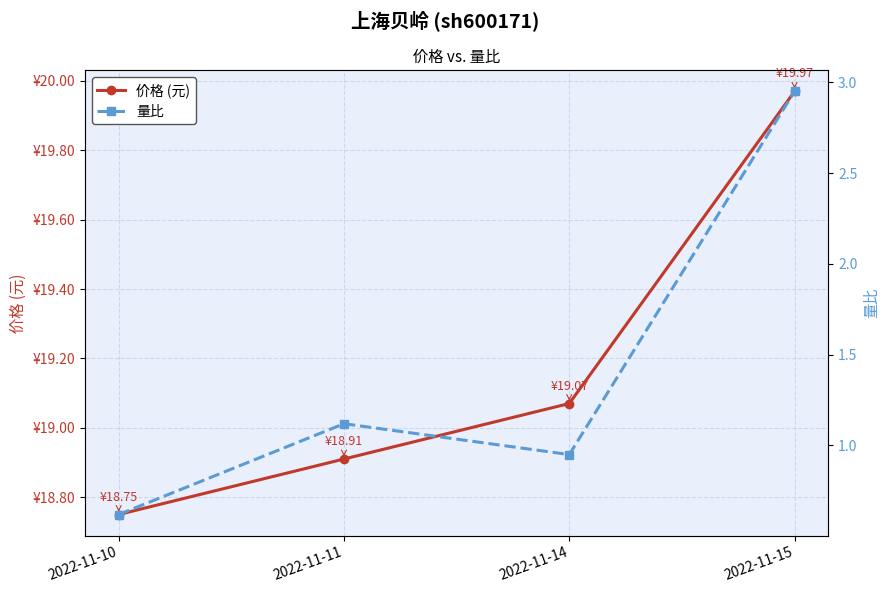

Rank the series by their average value, from highest to lowest.

价格 (元), 量比